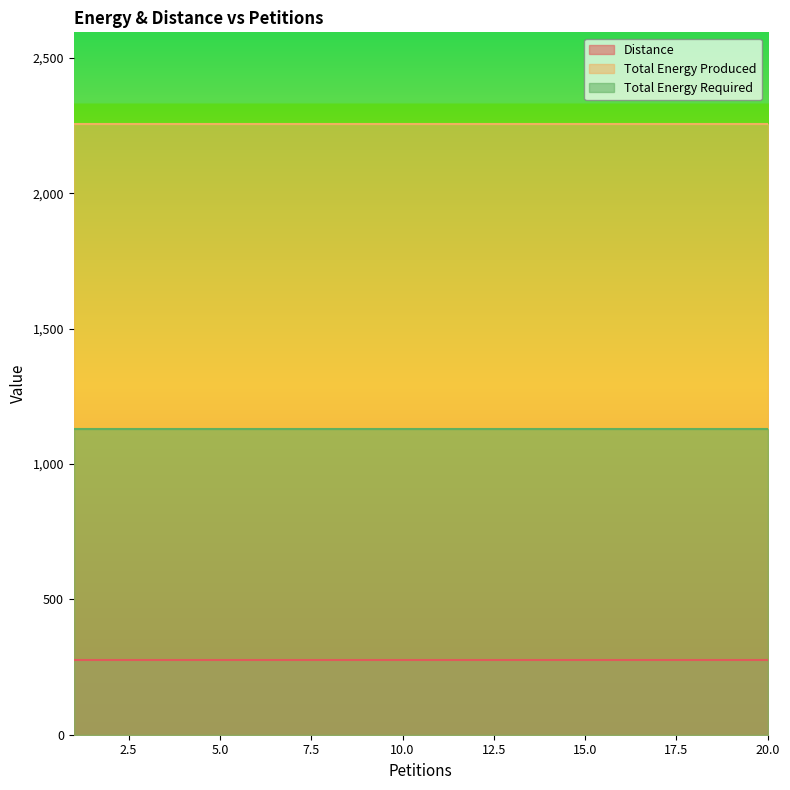

What is the smallest value displayed?

277